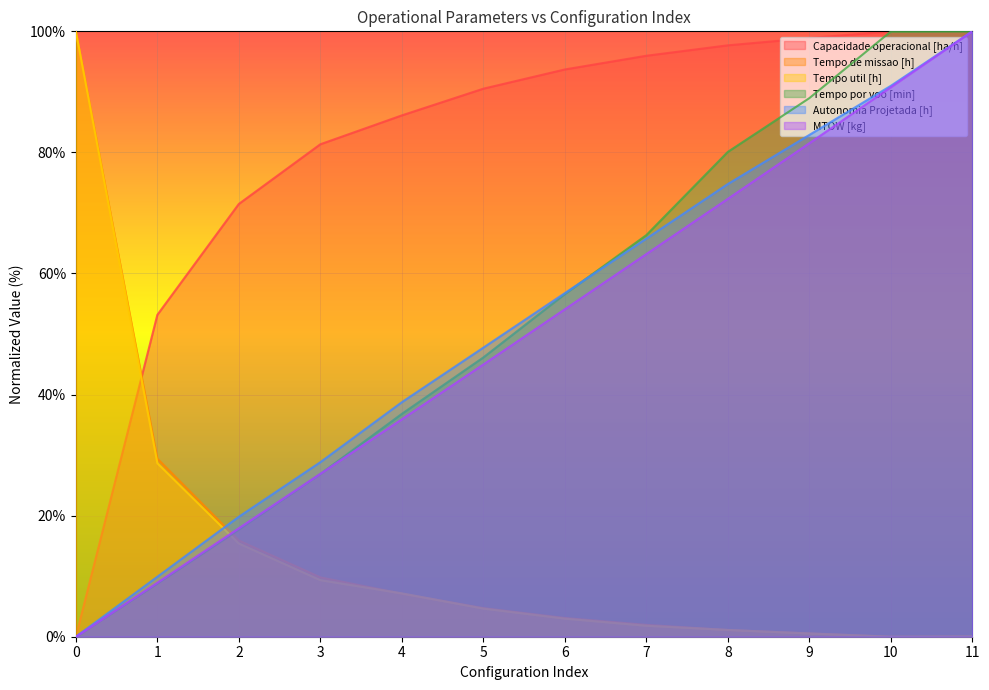

What is the average value of the Tempo de missao [h] series?

14.5